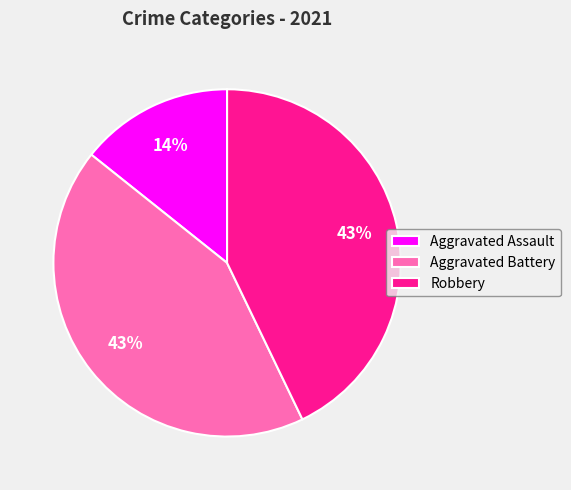

What percentage is the Aggravated Battery slice, to the nearest percent?

43%